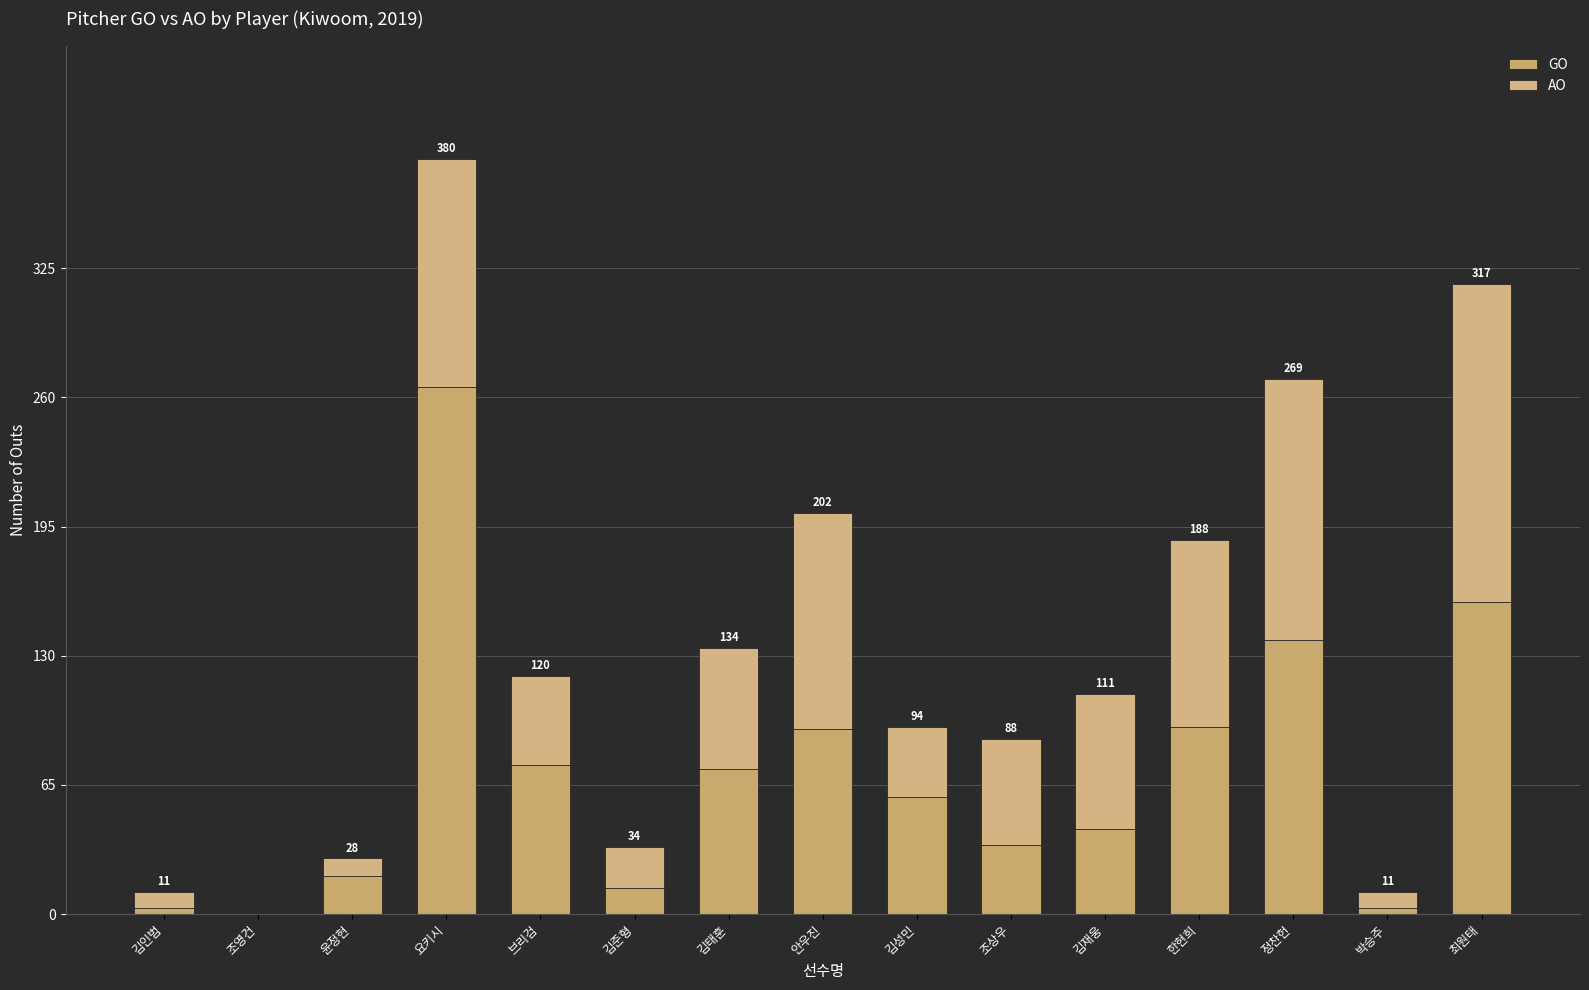

Does the chart contain stacked bars?

Yes